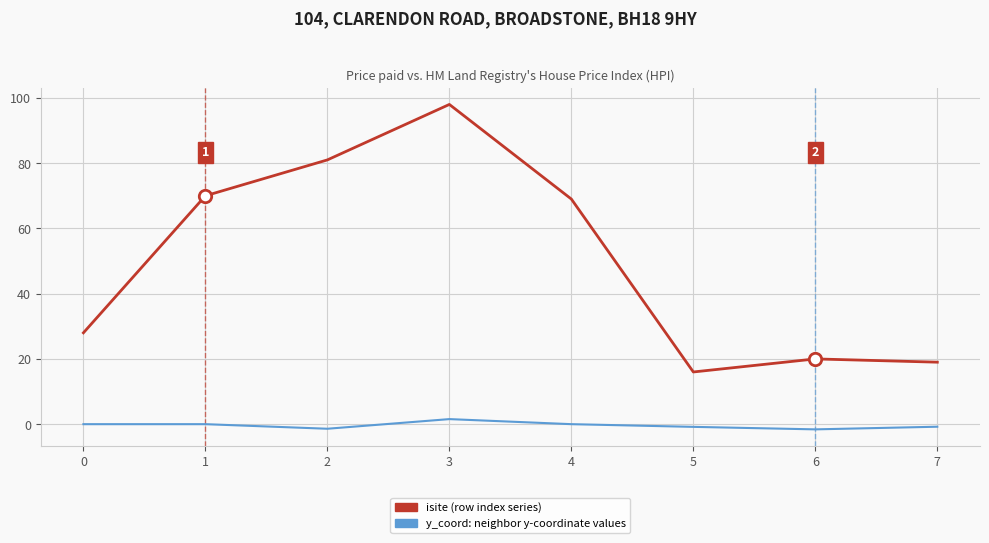

What is the total value across all series at 6?

18.4